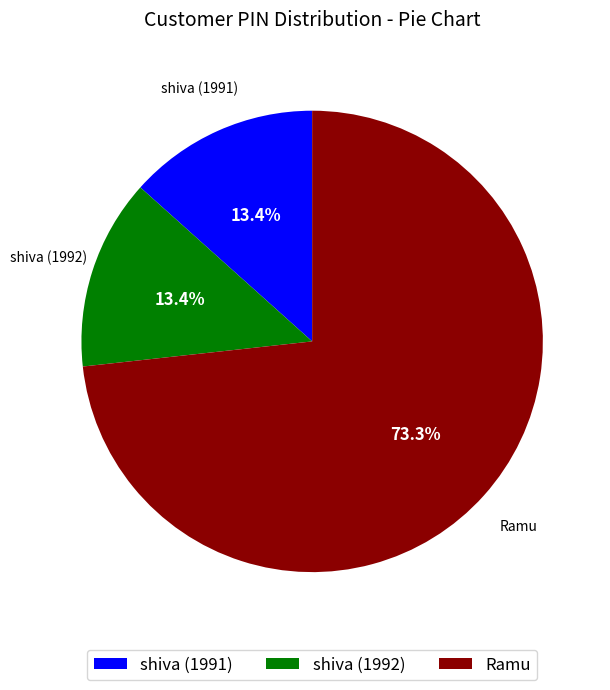

To the nearest percent, what percentage of the pie is shiva (1991)?

13%